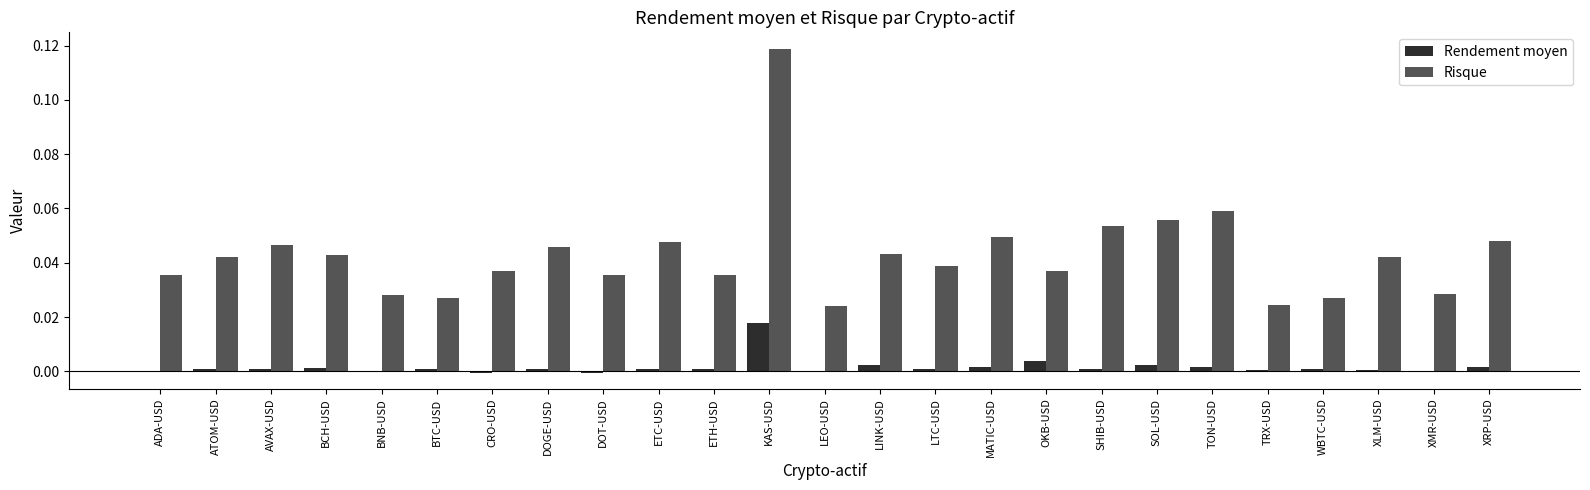

At which category is the sum across all series the highest?

KAS-USD